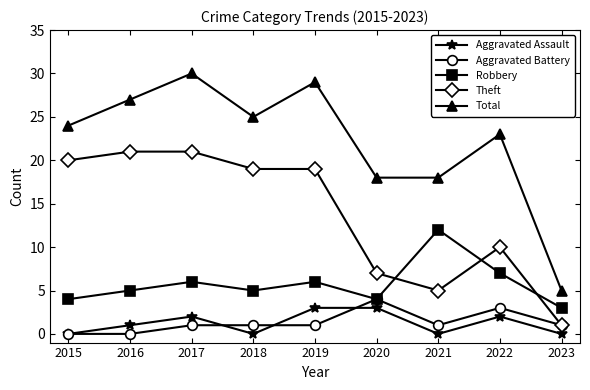

At which label is Theft closest to 11?

2022